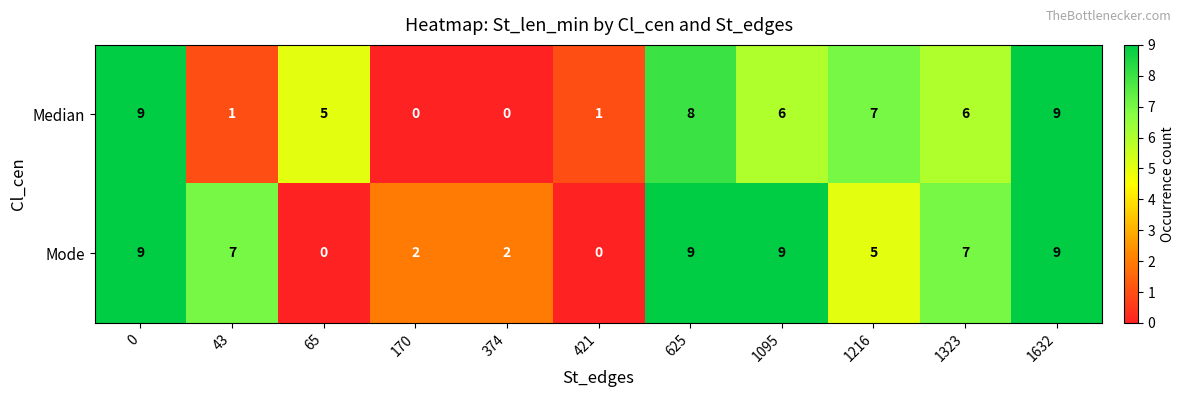

What is the difference between the highest and lowest values at 65?

5